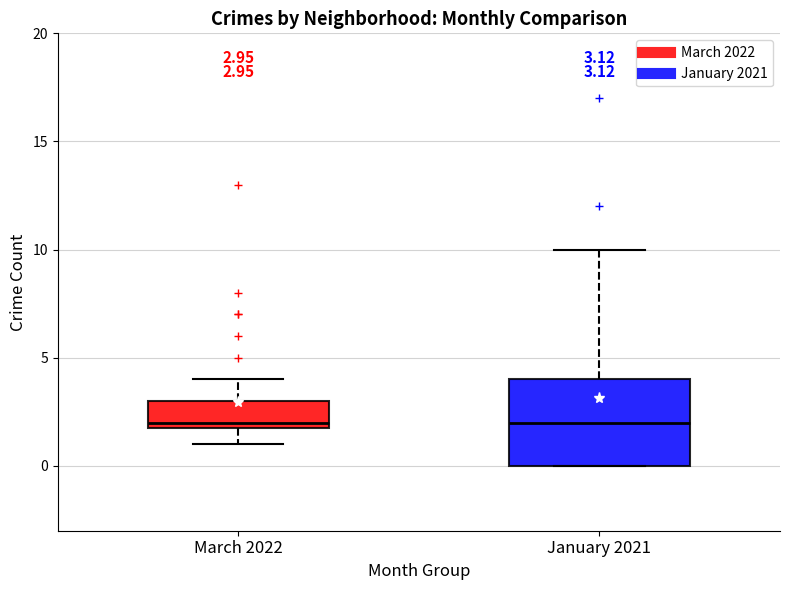

Comparing the boxes themselves (not the whiskers), which one is the tallest?

January 2021